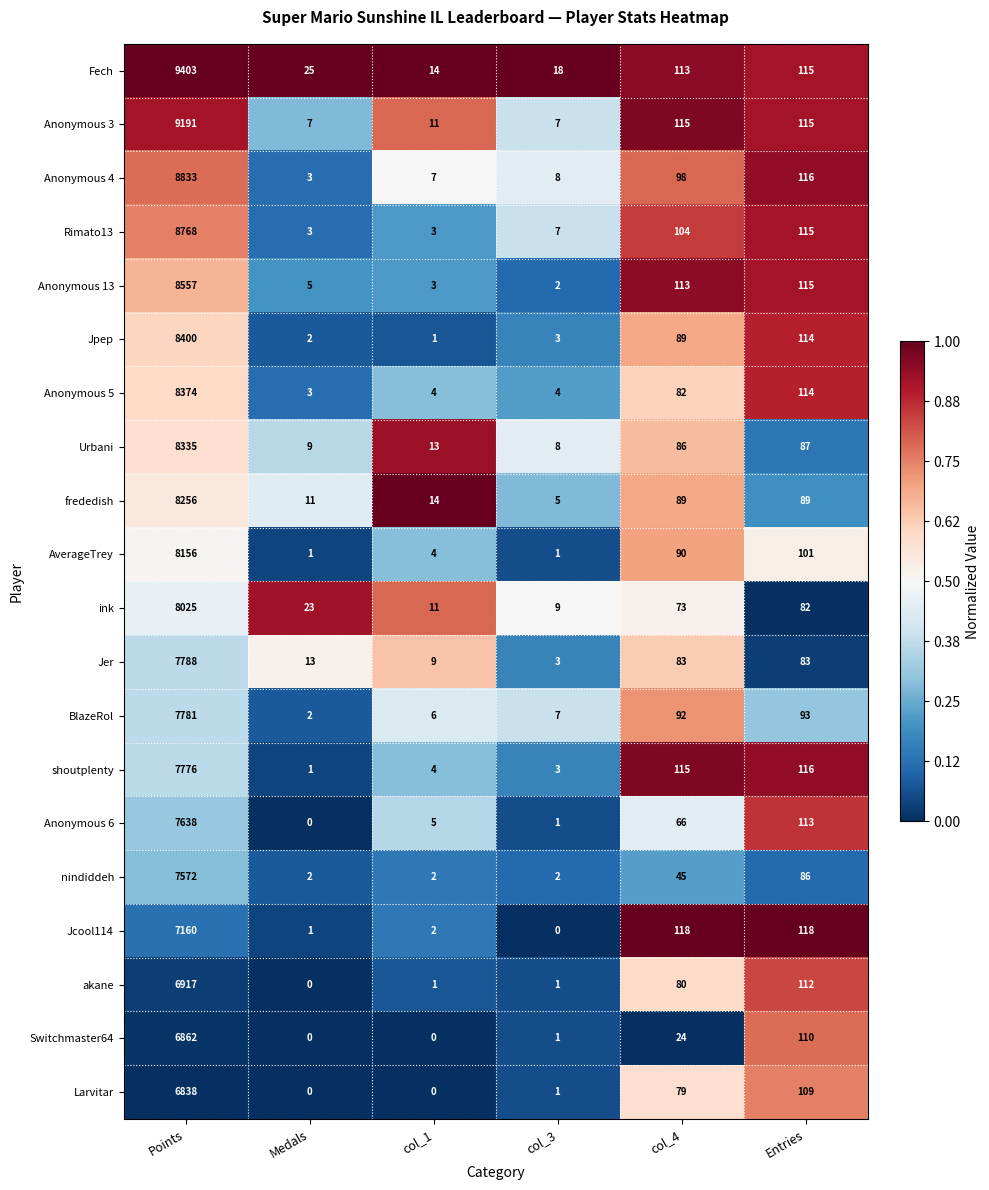

Which series changed the most between col_3 and col_4?

Jcool114